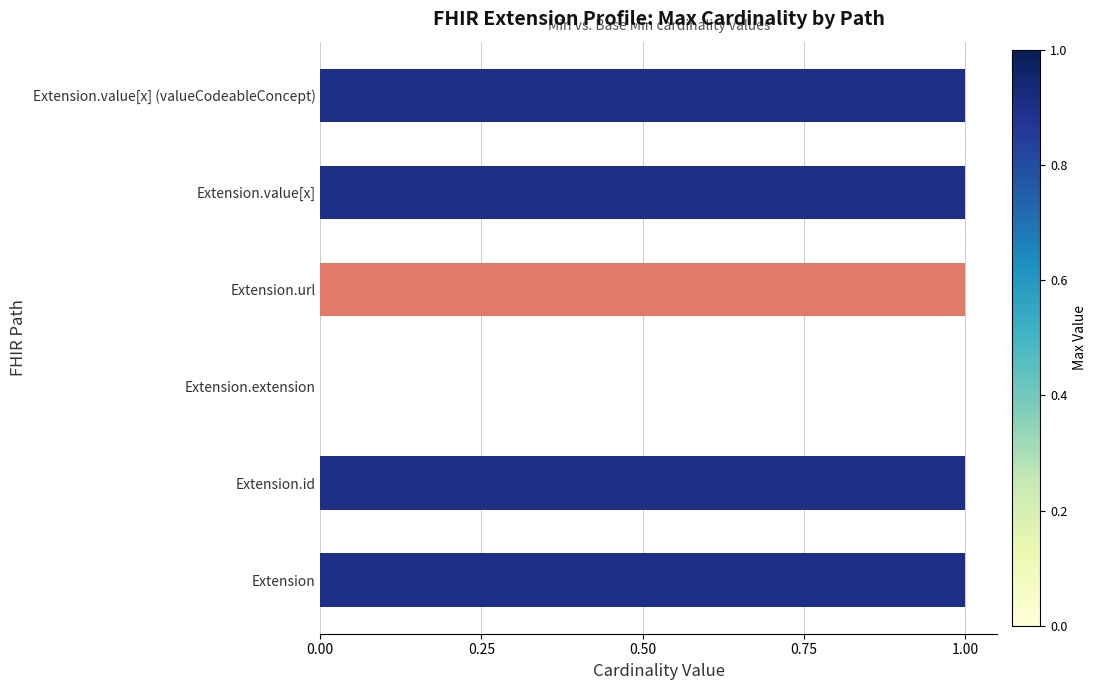

Approximately how many times larger is the value at Extension.url compared to Extension.value[x]?

1.0